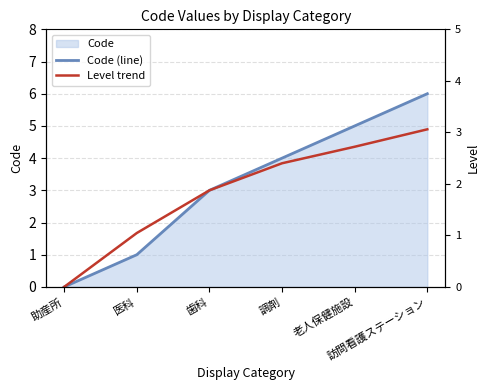

Where is Code (line) nearest to the value 3?

歯科